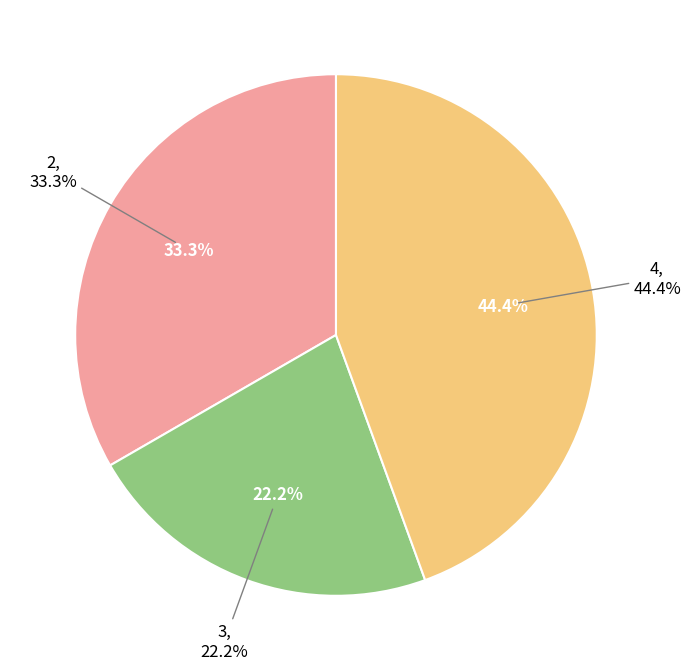

Does 4 account for over 50% of the chart?

No